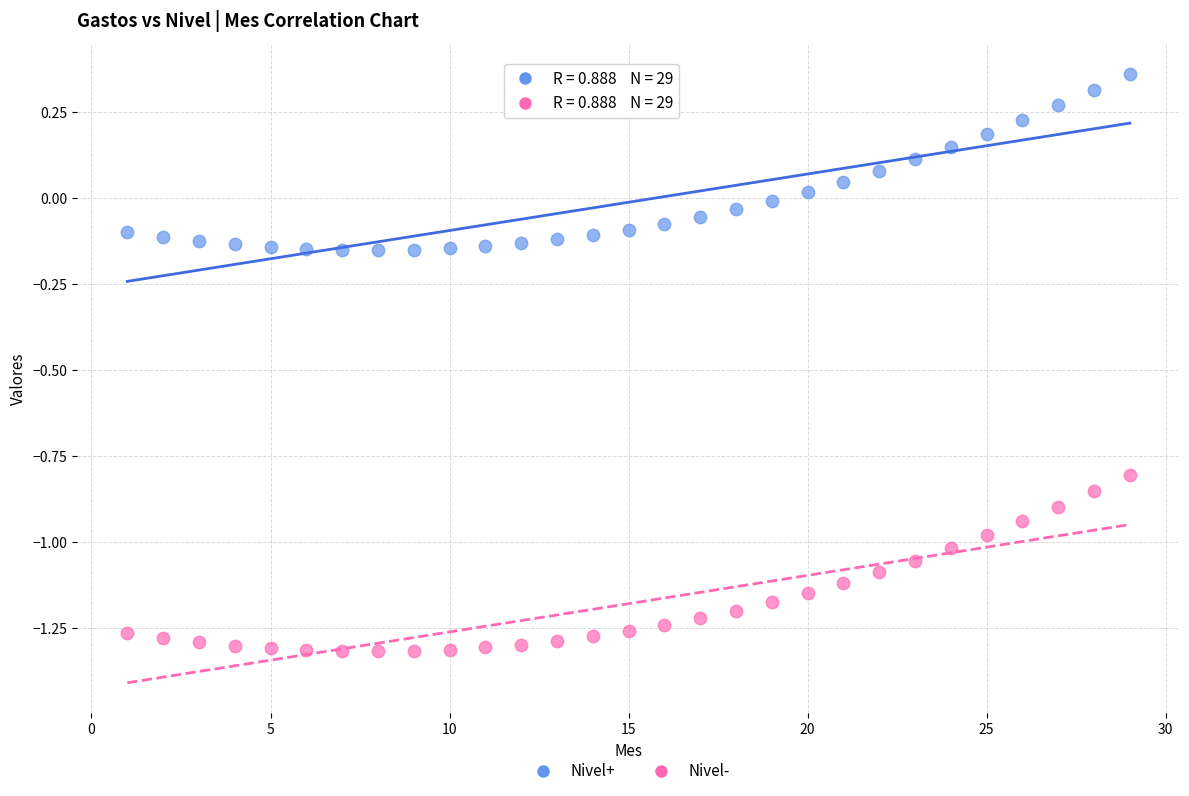

What are all the series names shown in the legend?

Nivel+, Nivel-